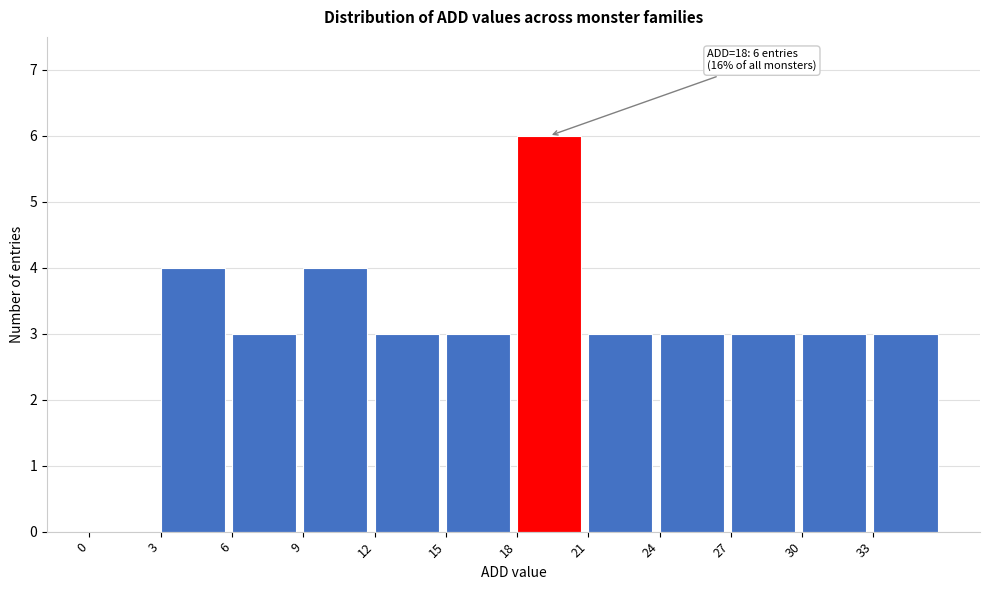

Which range on the x-axis has the tallest bar?

18 to 21